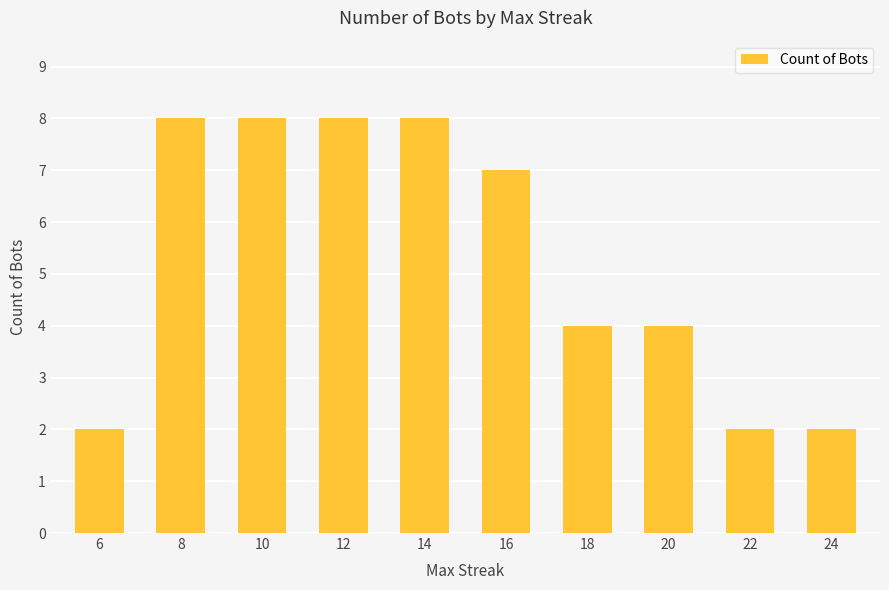

What is the value of the 8th bar from the left?

4